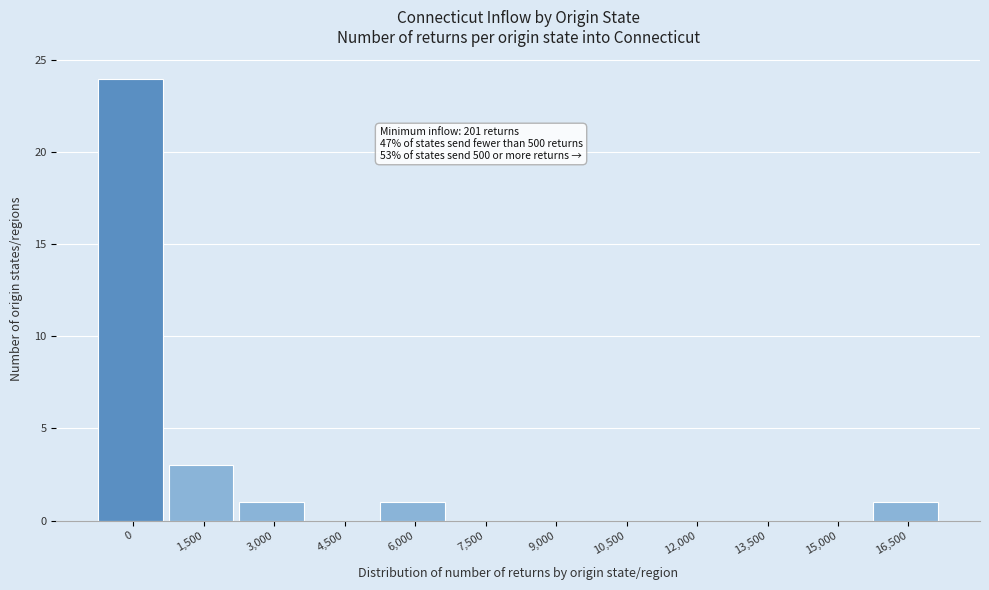

Reading right to left, list all the values displayed in this chart.

16,500=1	15,000=0	13,500=0	12,000=0	10,500=0	9,000=0	7,500=0	6,000=1	4,500=0	3,000=1	1,500=3	0=24